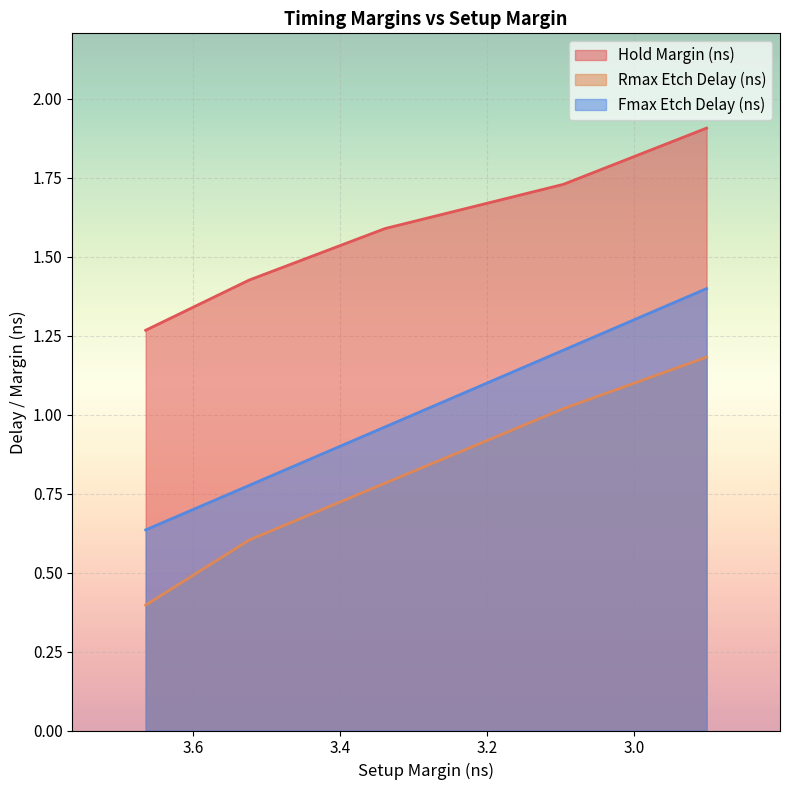

How many data points does each series have?

5